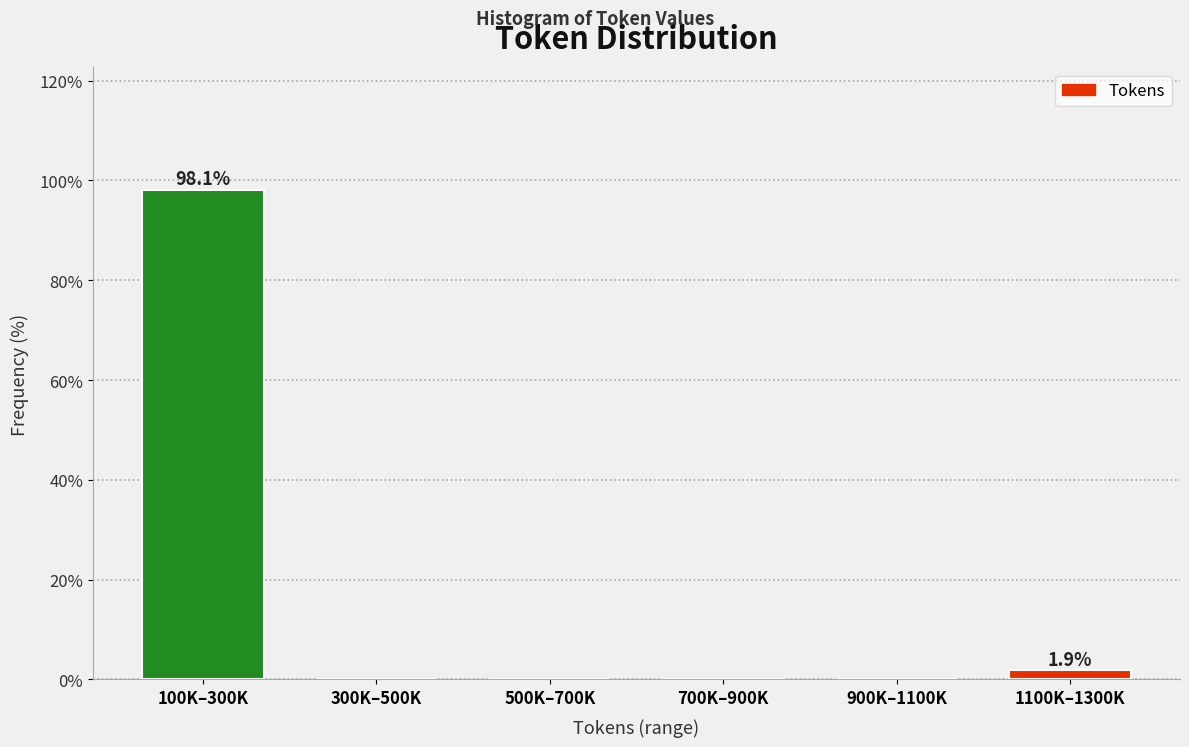

Reading right to left, transcribe all the data shown in this chart.

1100K–1300K=1.9	900K–1100K=0.0	700K–900K=0.0	500K–700K=0.0	300K–500K=0.0	100K–300K=98.1